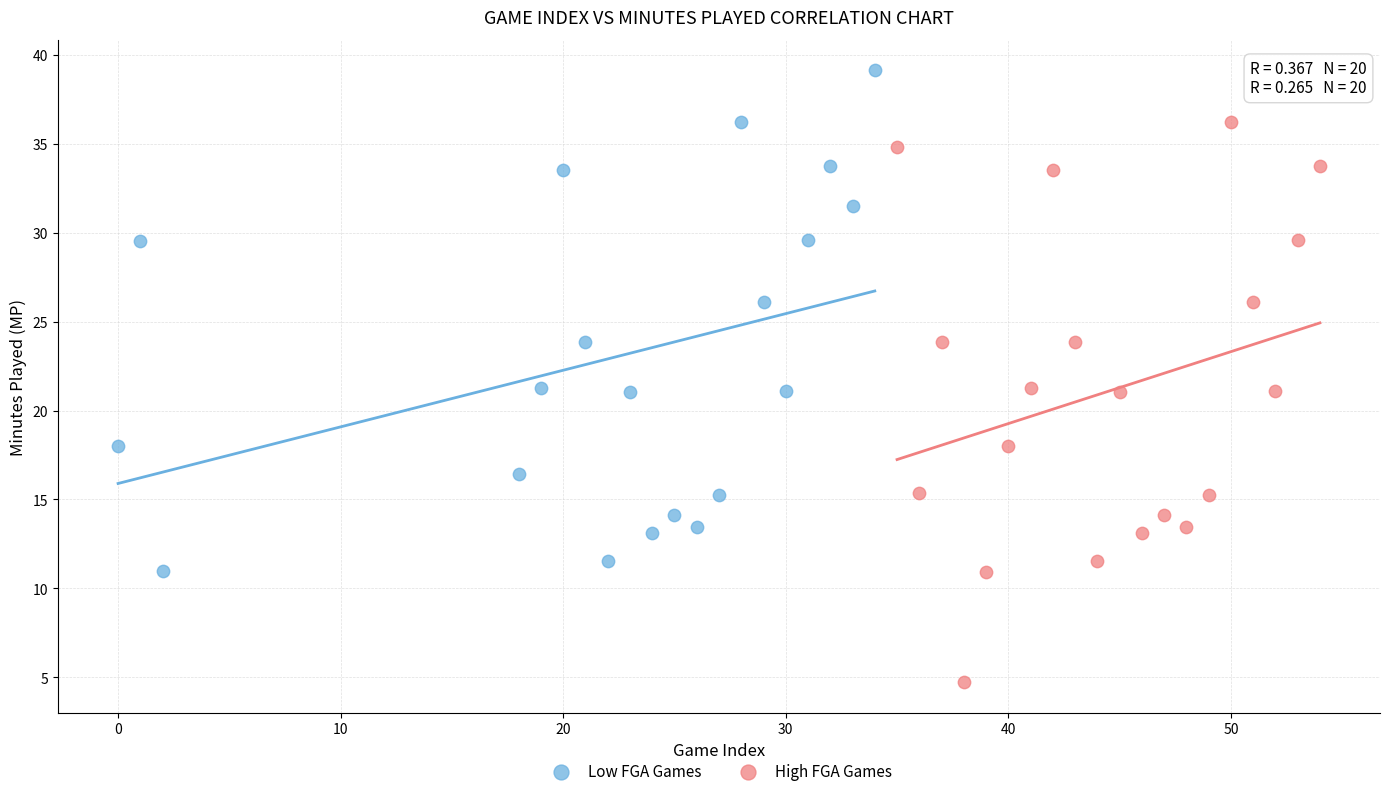

Which series has the widest spread of Y values?

High FGA Games